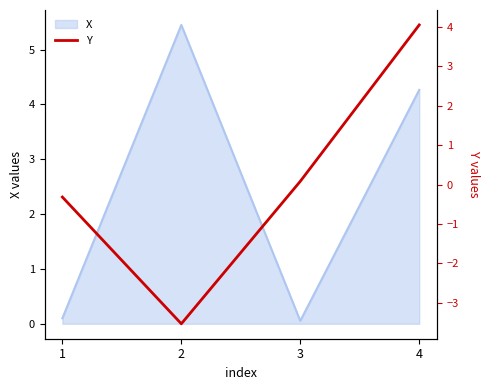

True or false: the data shows 1.0 at 4.

False